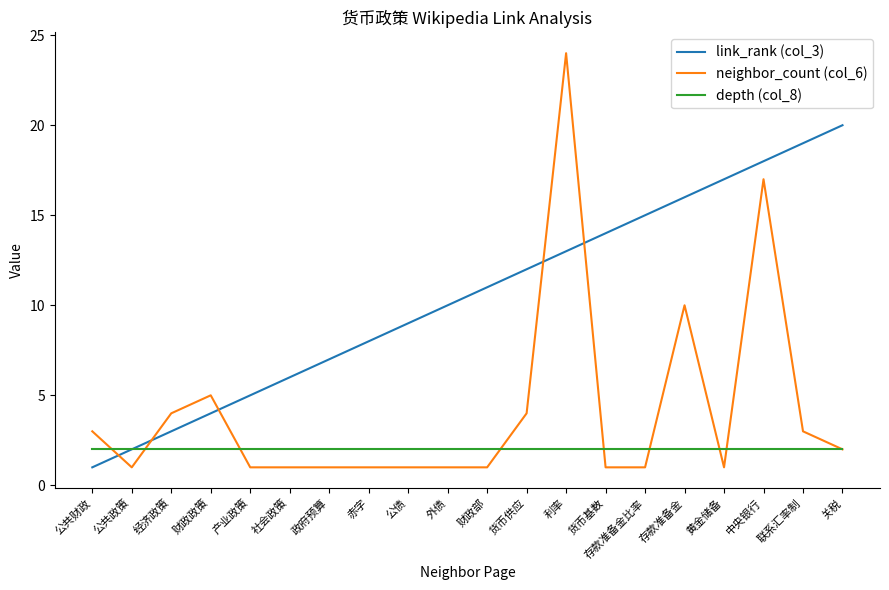

What value does the link_rank (col_3) series have at 存款准备金比率?

15